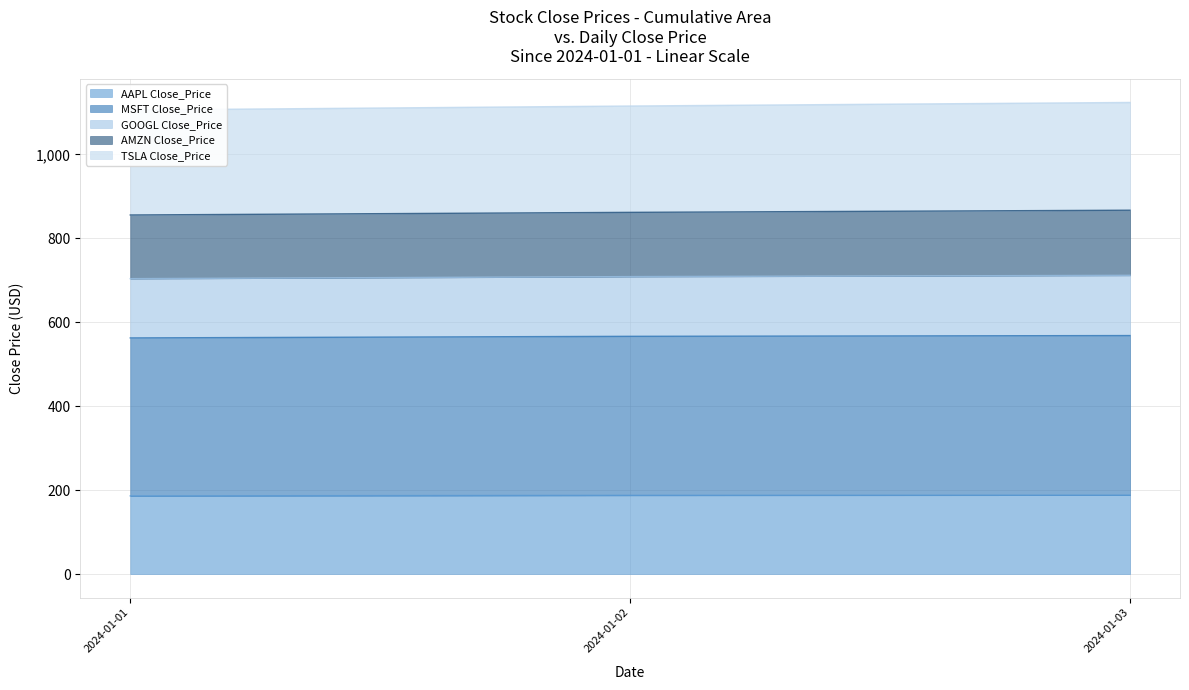

What are all the series names shown in the legend?

AAPL Close_Price, MSFT Close_Price, GOOGL Close_Price, AMZN Close_Price, TSLA Close_Price